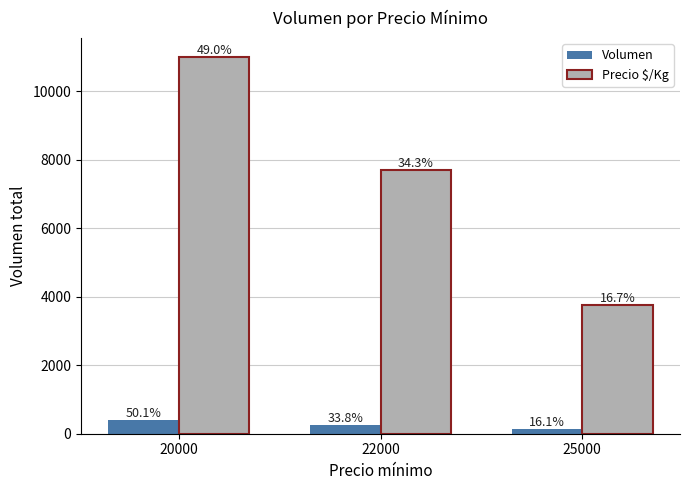

At which category is the sum across all series the highest?

20000